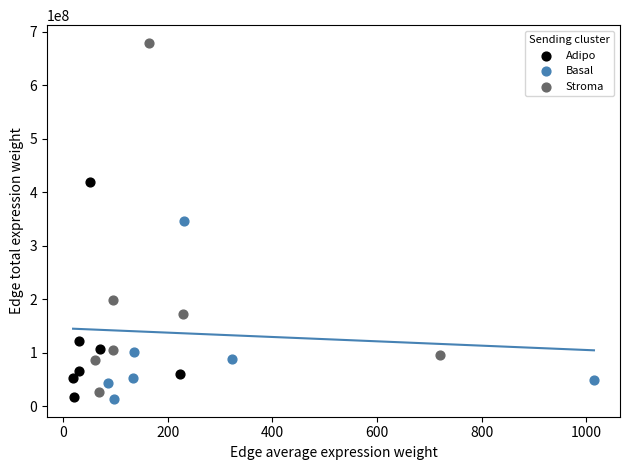

Which series contains the highest Y value?

Stroma